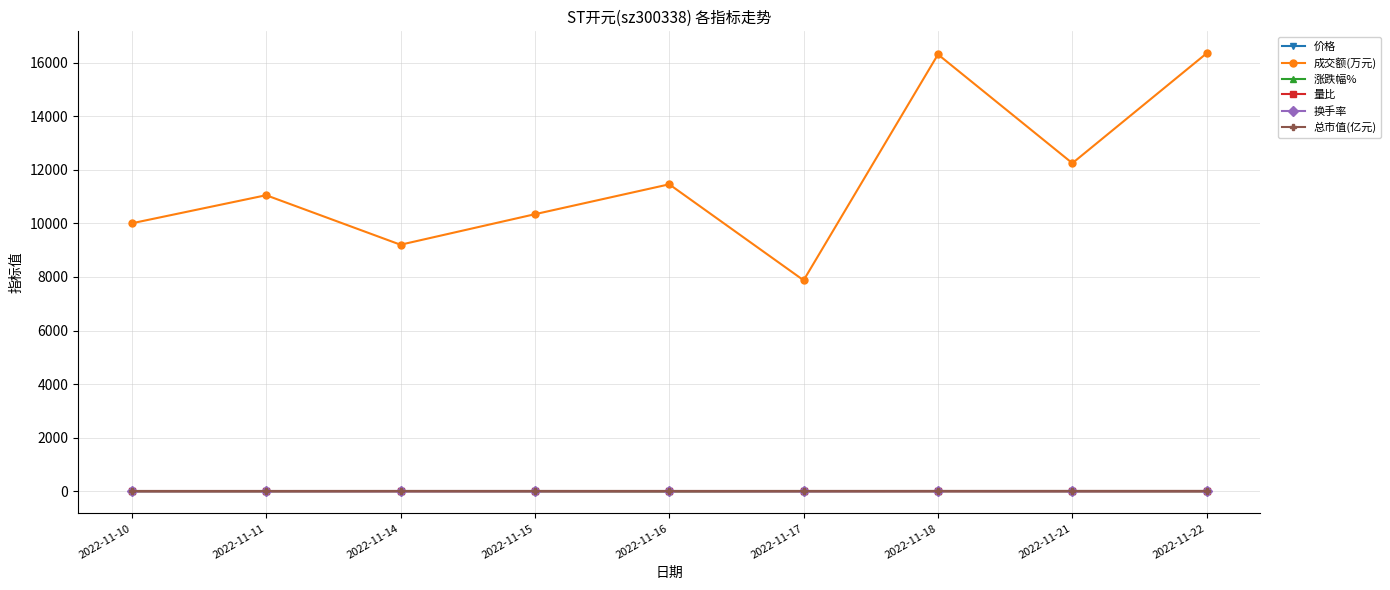

True or false: 量比 has a value of 1.1 at 2022-11-11.

True